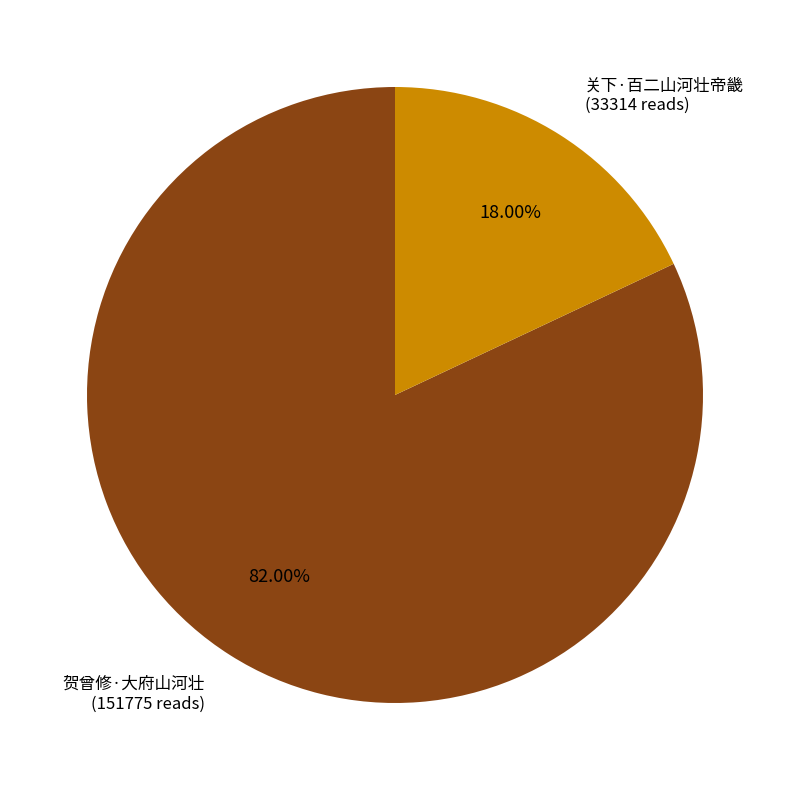

Does any single category account for the majority?

Yes